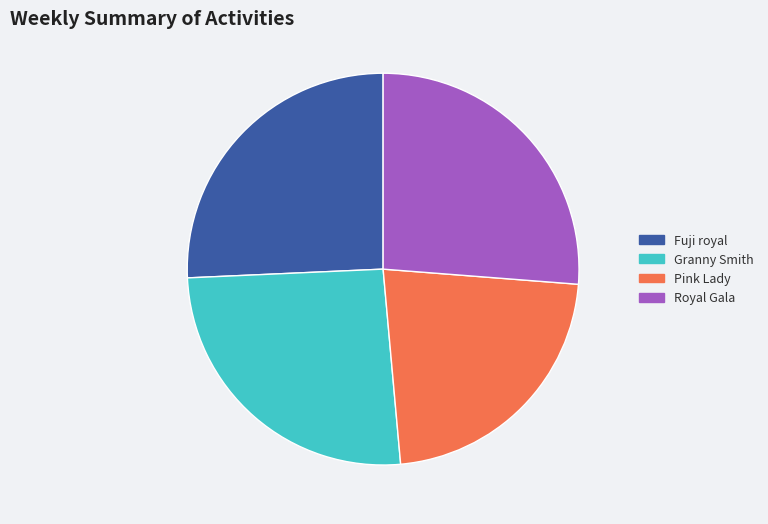

Is there any slice that represents more than half of the pie?

No